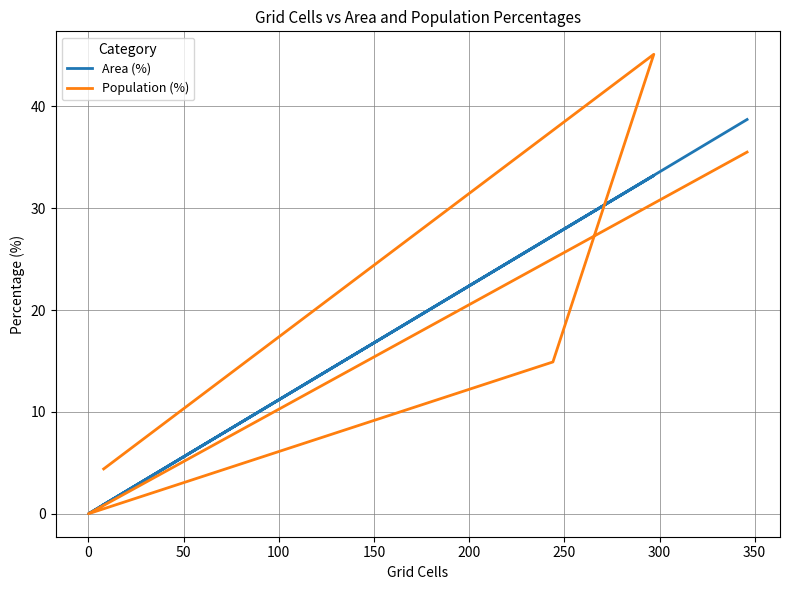

How many times do Population (%) and Area (%) cross each other?

1